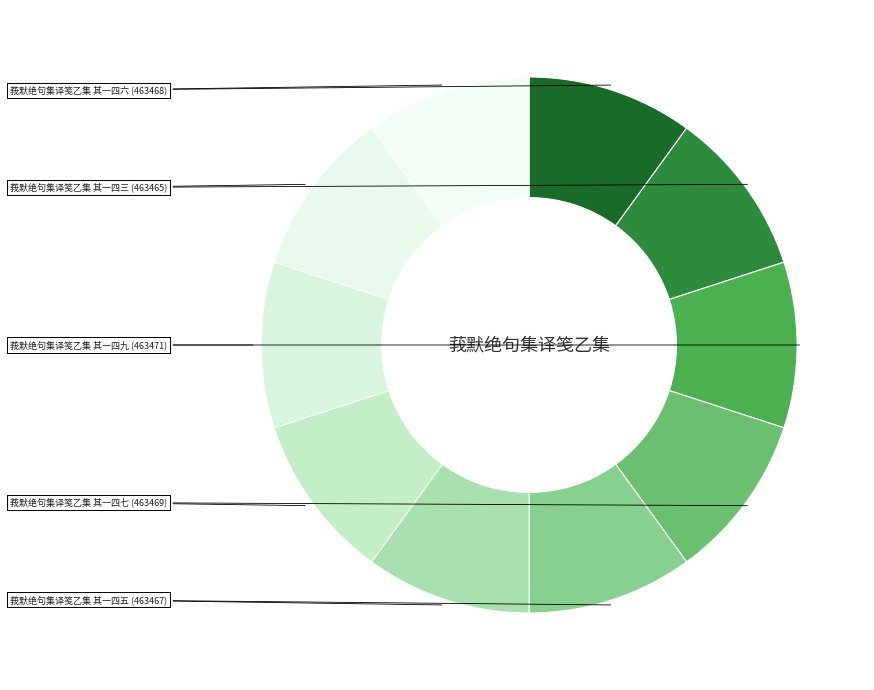

Which category has the biggest portion of the pie?

莪默绝句集译笺乙集 其一四九